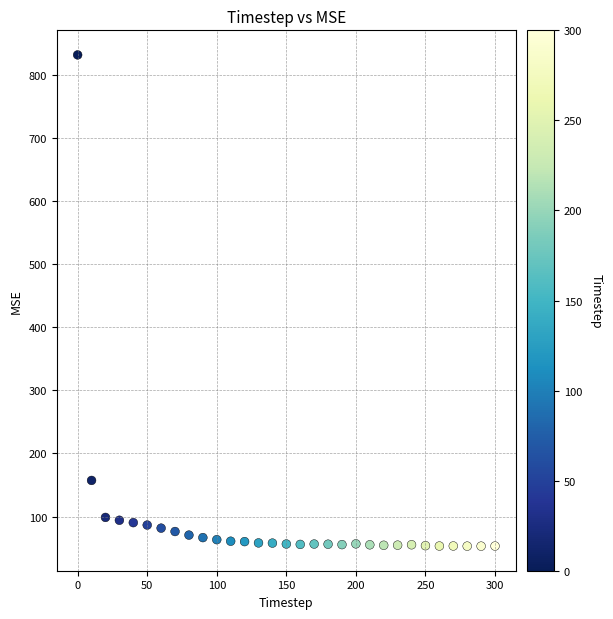

What Y value in the scatter plot is closest to 442?

157.3